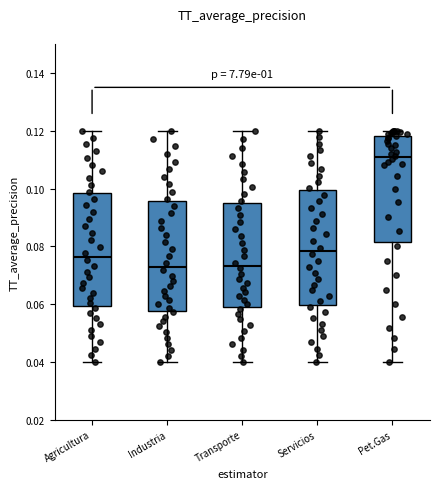

Where is the upper edge of the box for Transporte on the y-axis? The values are not printed on the chart, so give them approximately, as read against the axis.

0.094